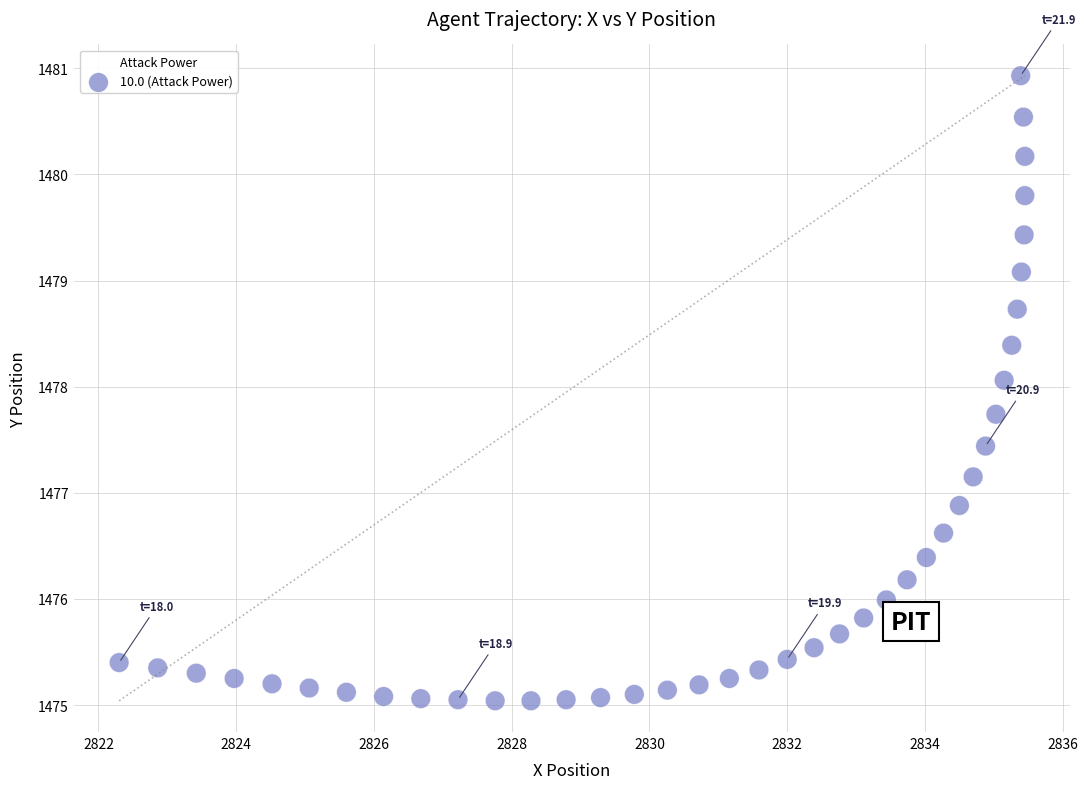

What is the range of Y values (max minus min)?

5.9